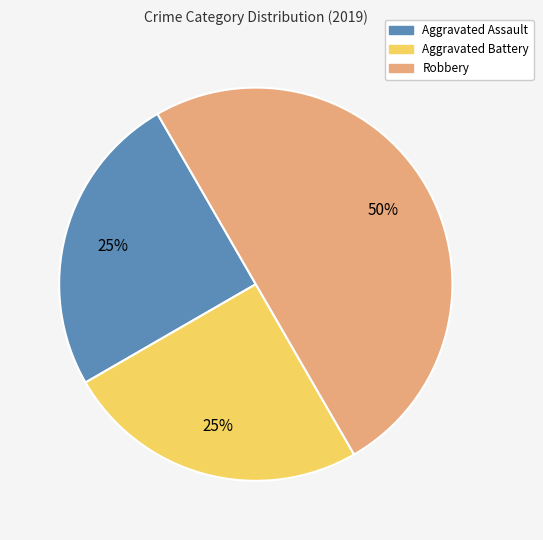

Count the number of slices in the pie.

3